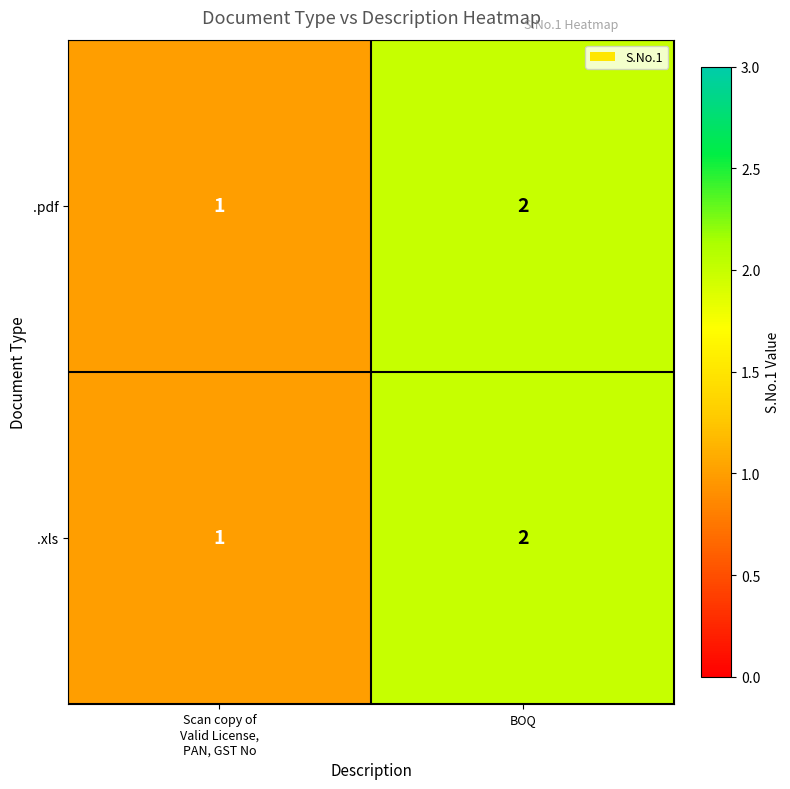

True or false: .pdf has a value of 2 at BOQ.

True